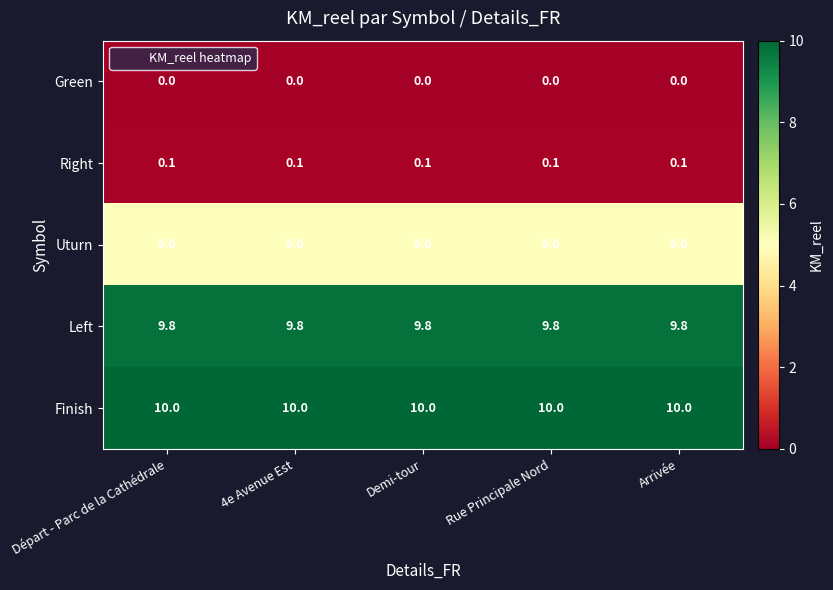

At Rue Principale Nord, list the series in order from largest to smallest.

Finish, Left, Uturn, Right, Green